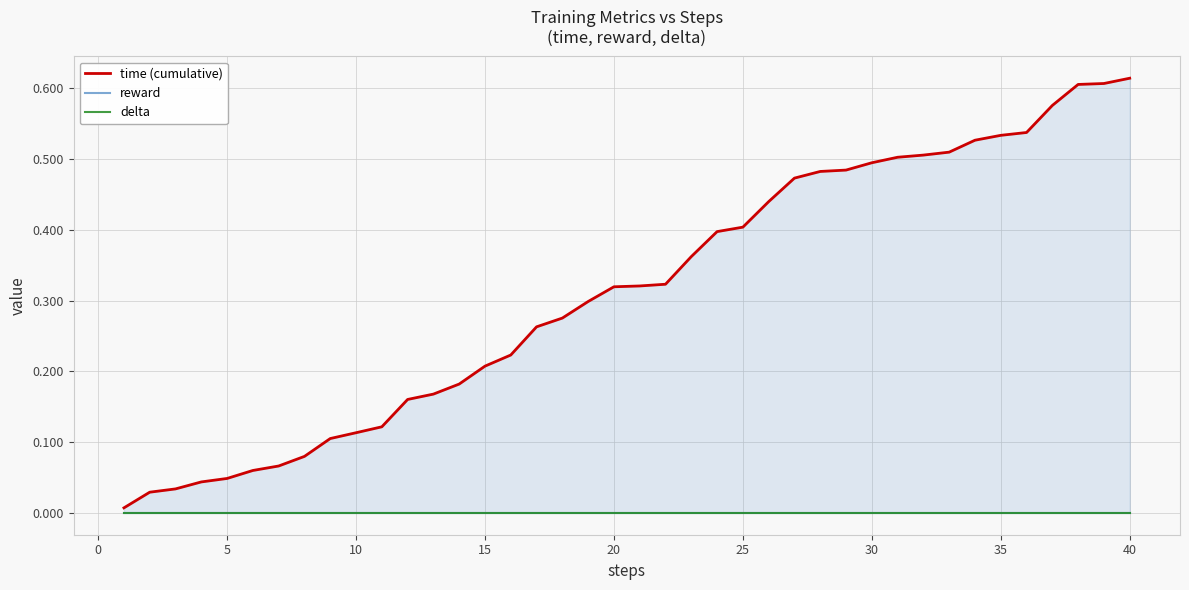

Rank the series at 40 from lowest to highest value.

reward, delta, time (cumulative)